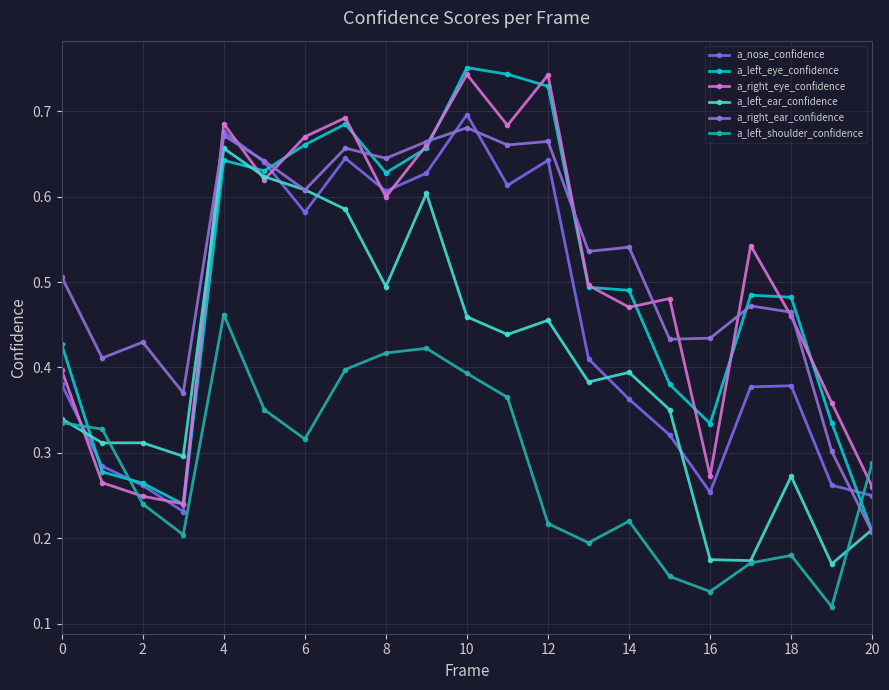

Count the number of categories in the chart.

21